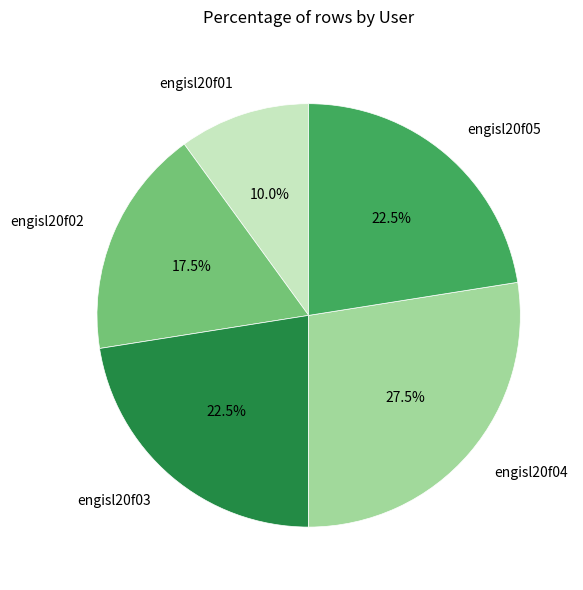

Does engisl20f03 account for over 50% of the chart?

No